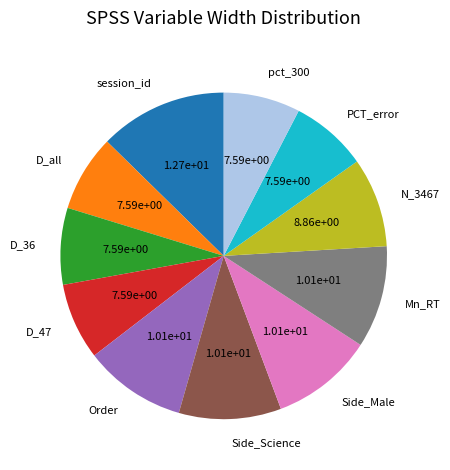

Which slice is the largest?

session_id